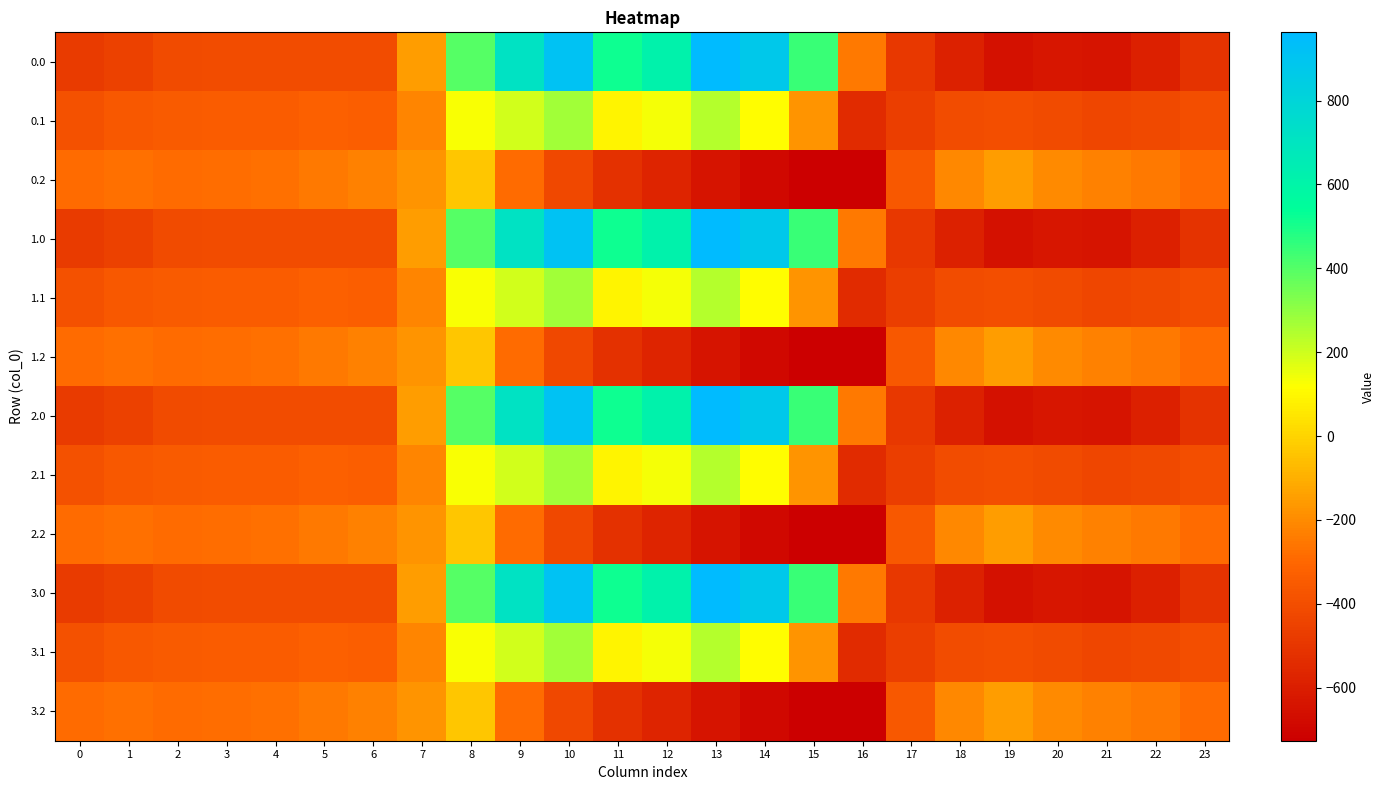

What is the greatest value displayed?

962.7